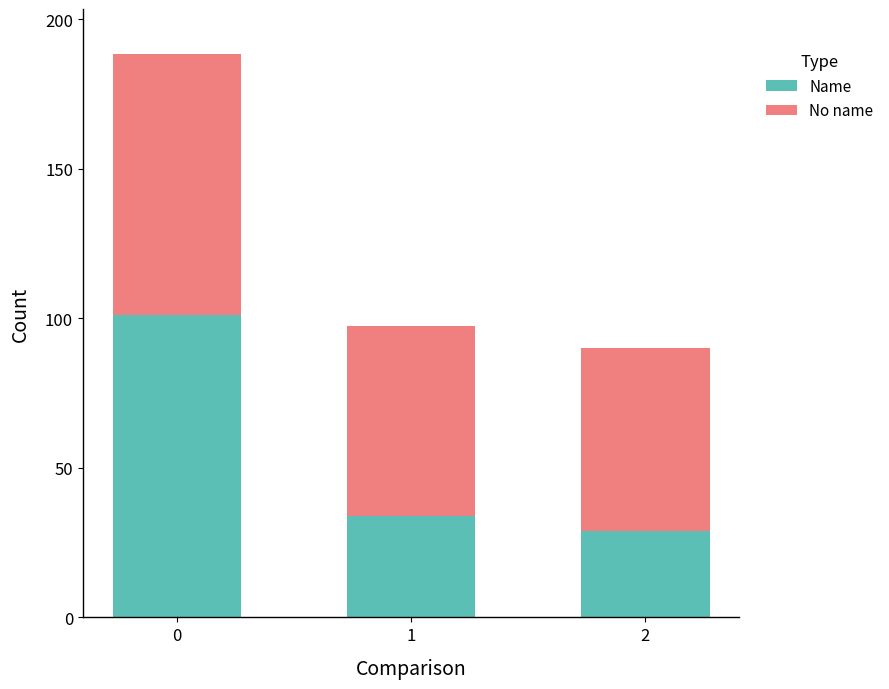

The Name series shows 101.0 at 0. True or false?

True